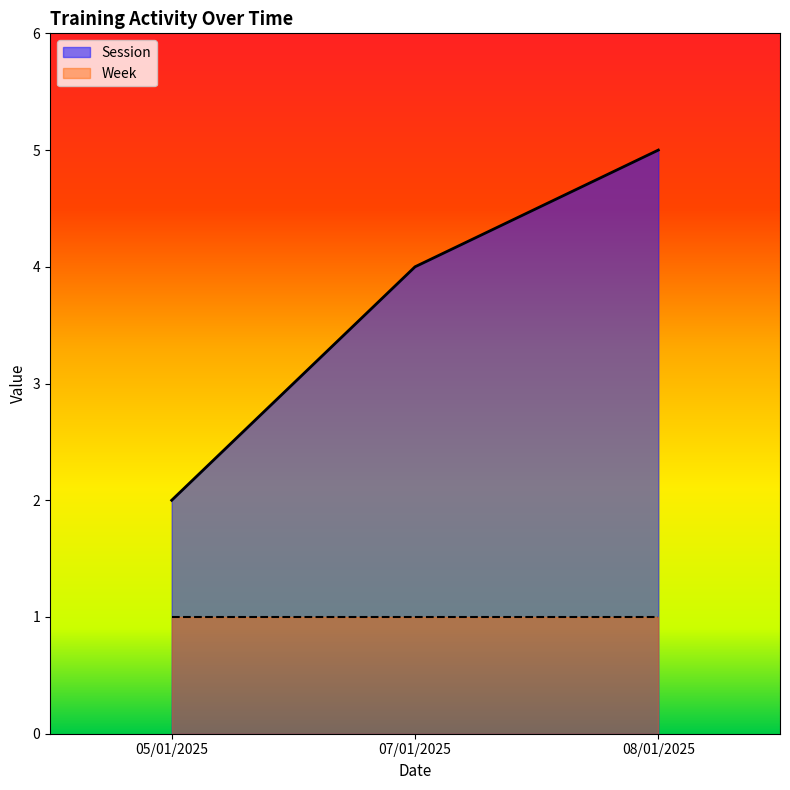

Which has a higher value, 05/01/2025 or 08/01/2025?

08/01/2025